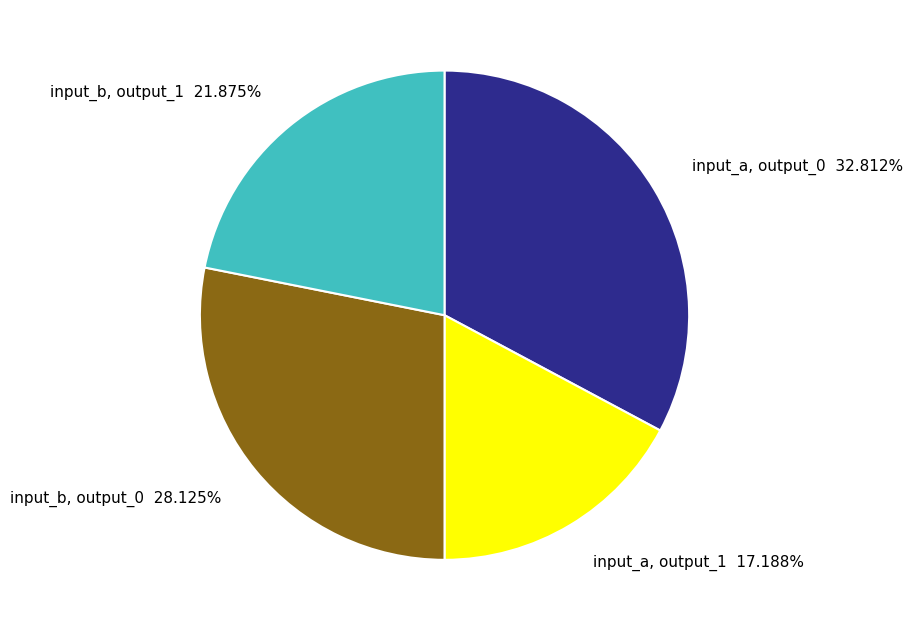

Do input_a, output_1 17.188% and input_b, output_0 28.125% together represent more than half of the pie?

No